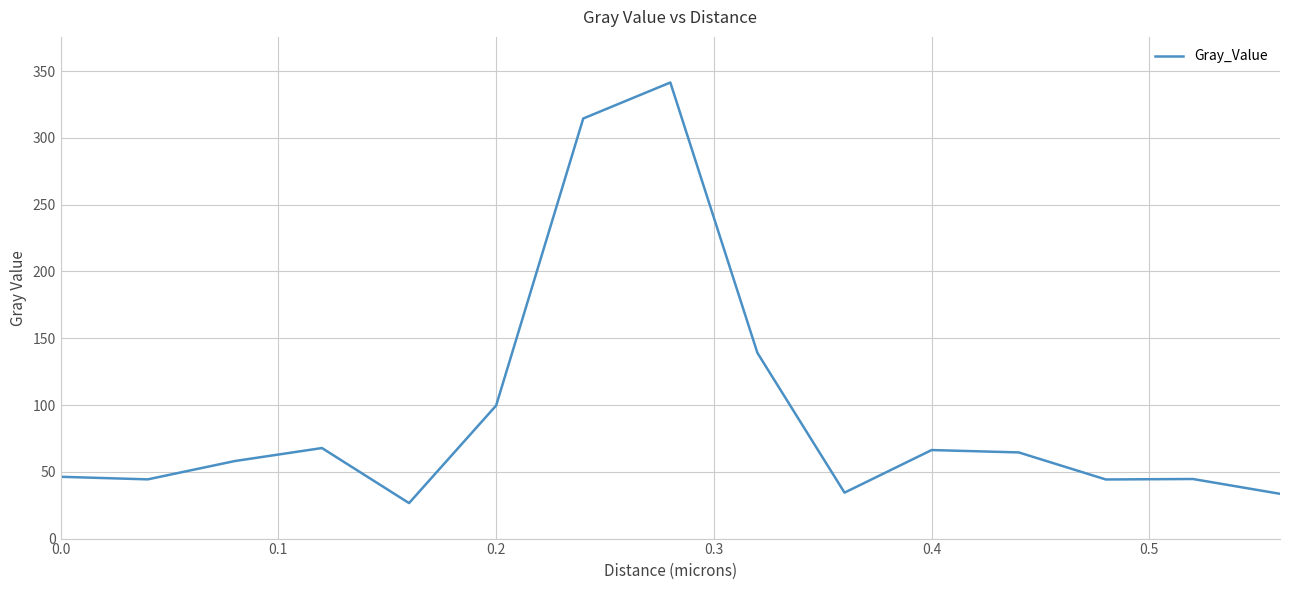

What is the maximum value shown in the chart?

341.5